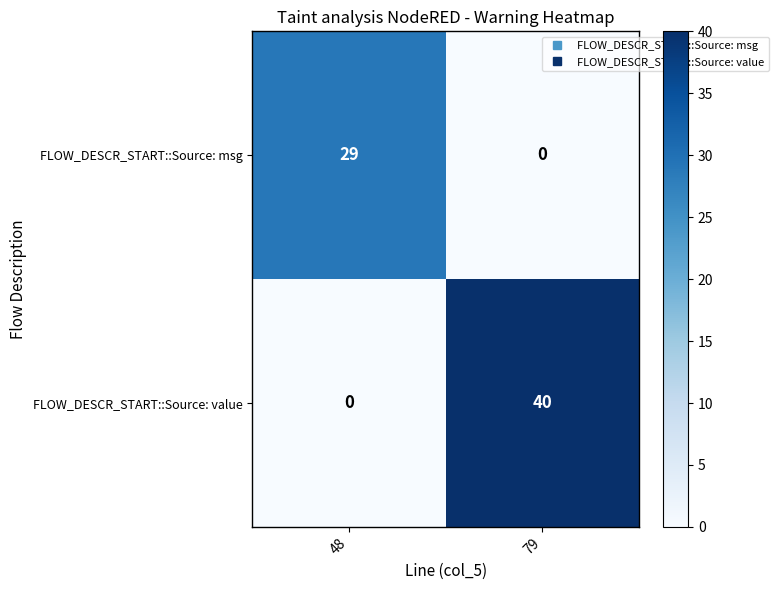

Rank the series by their average value, from highest to lowest.

FLOW_DESCR_START::Source: value, FLOW_DESCR_START::Source: msg